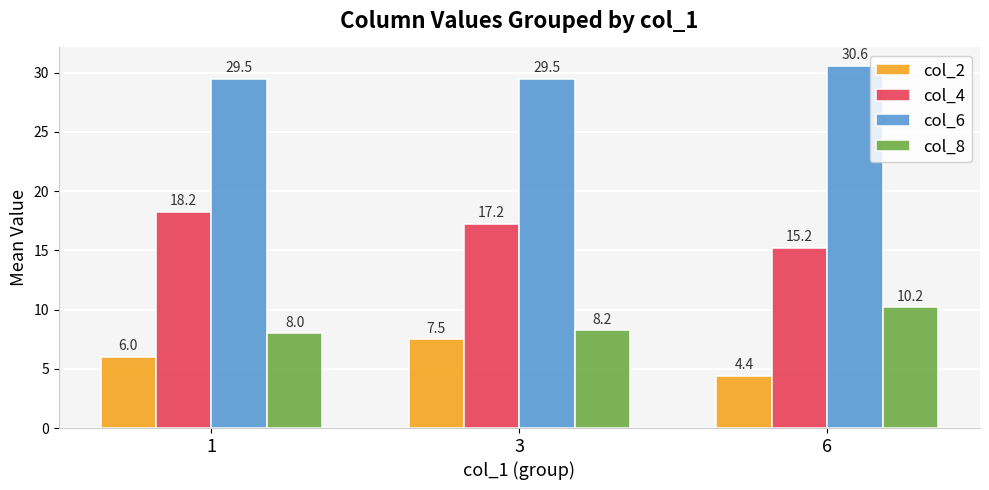

At 3, list the series in order from largest to smallest.

col_6, col_4, col_8, col_2